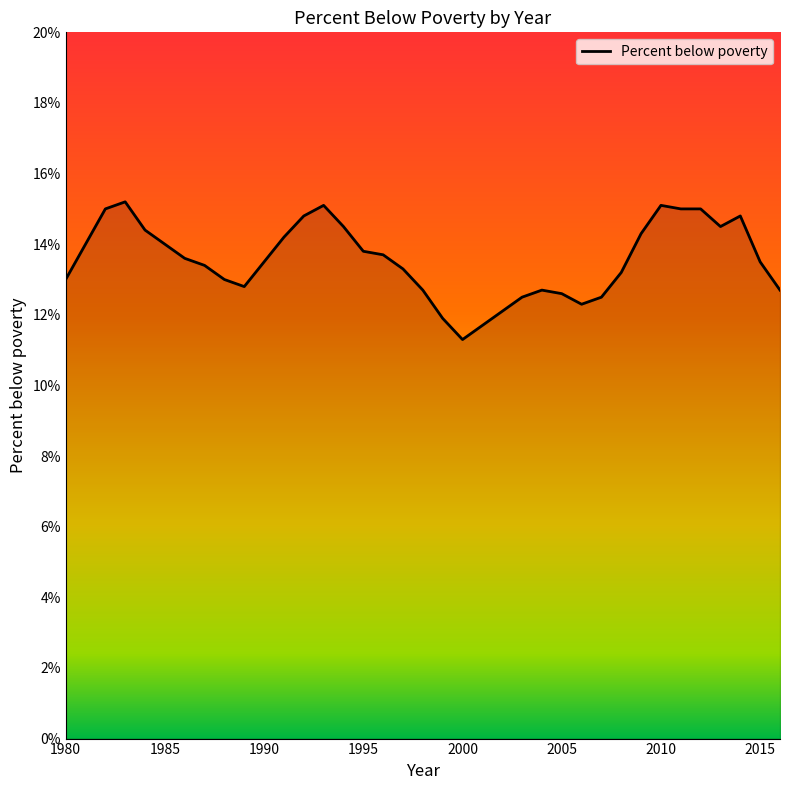

How many series are shown in this chart?

1